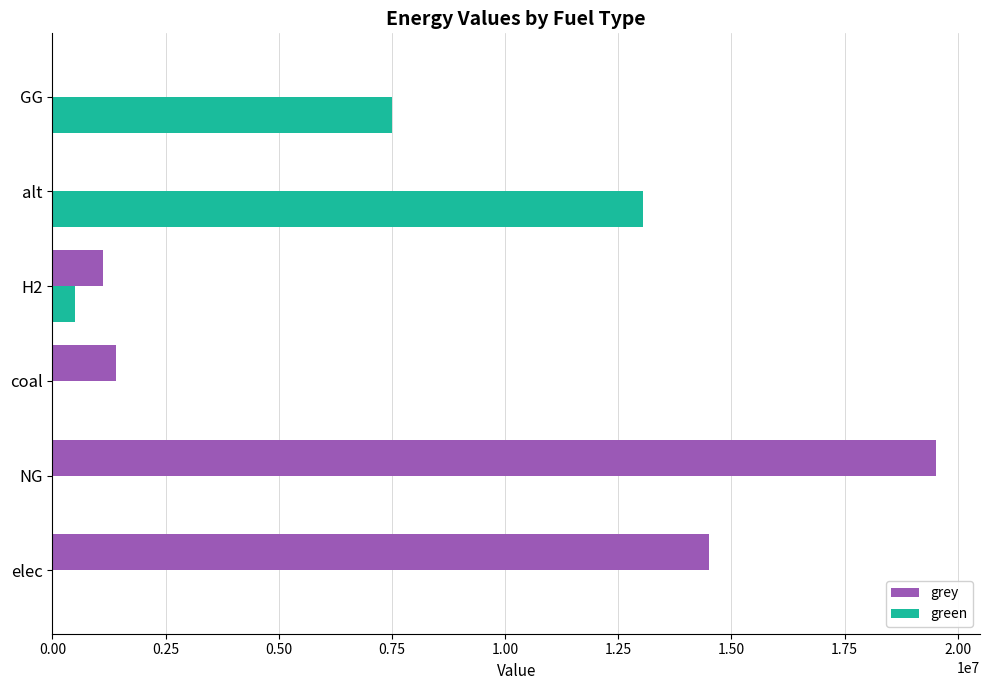

How many data points in grey are above 1394395?

3